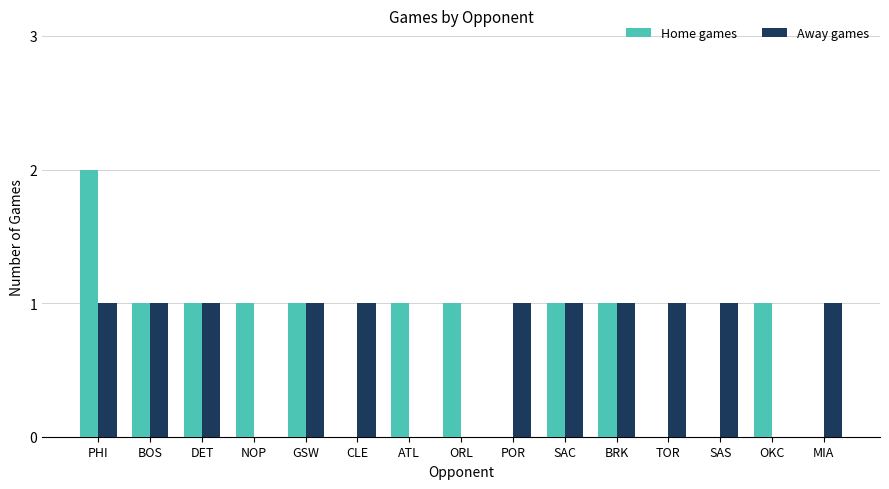

True or false: Away games has a value of 1 at PHI.

True